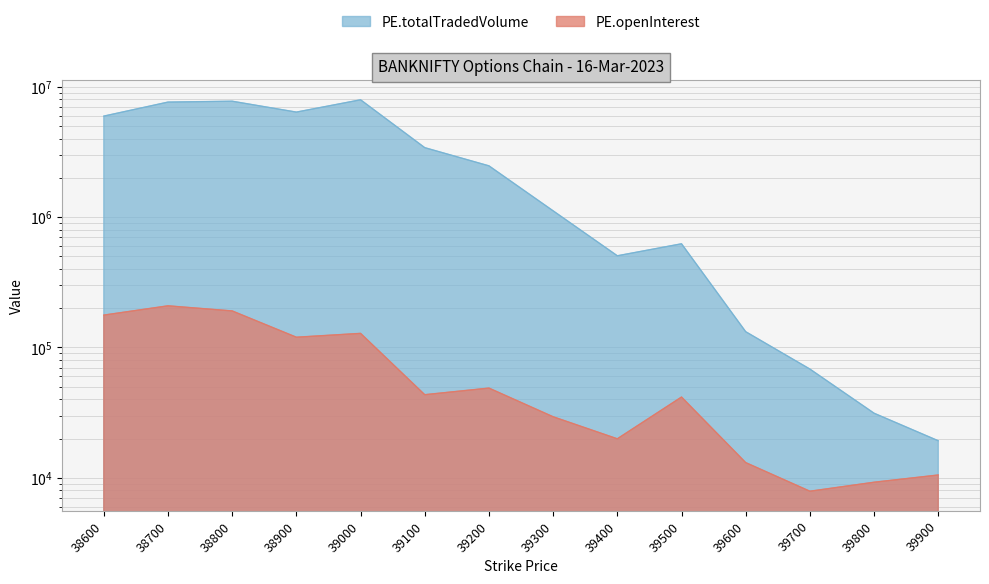

At which label does PE.totalTradedVolume reach its peak?

39000